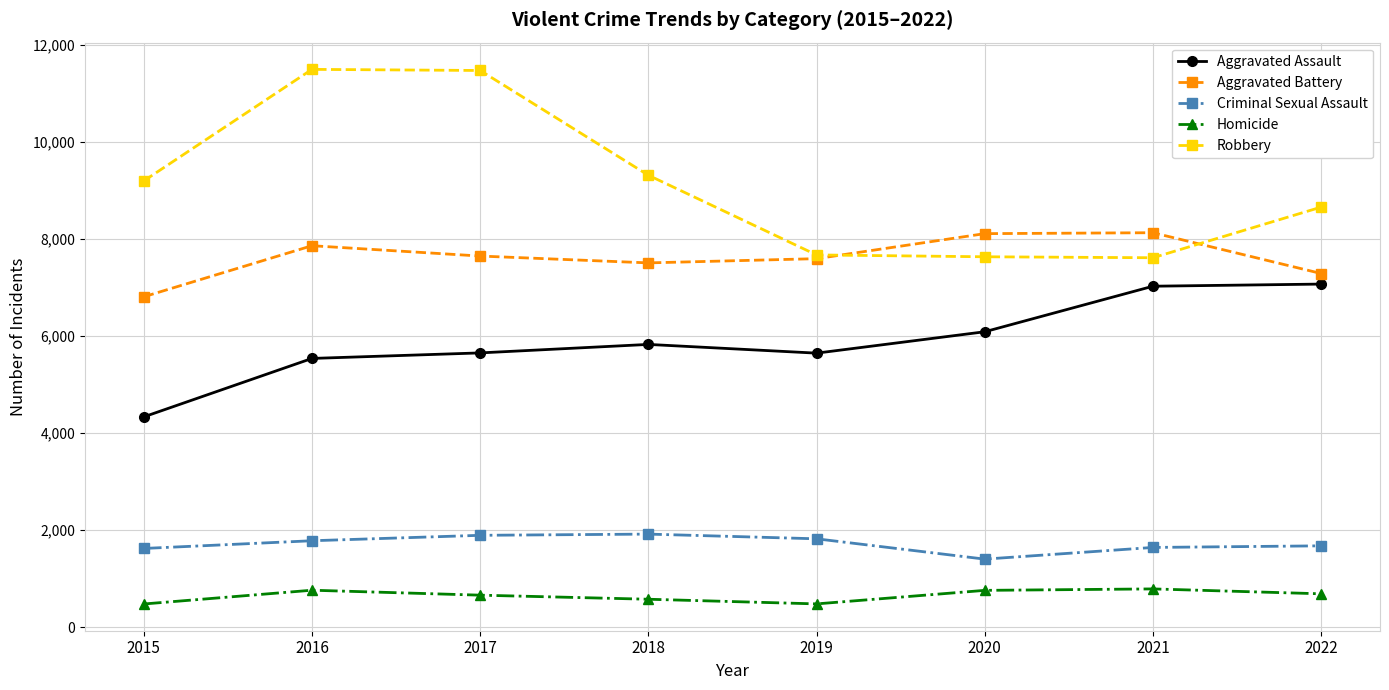

What is the minimum value shown in the chart?

480